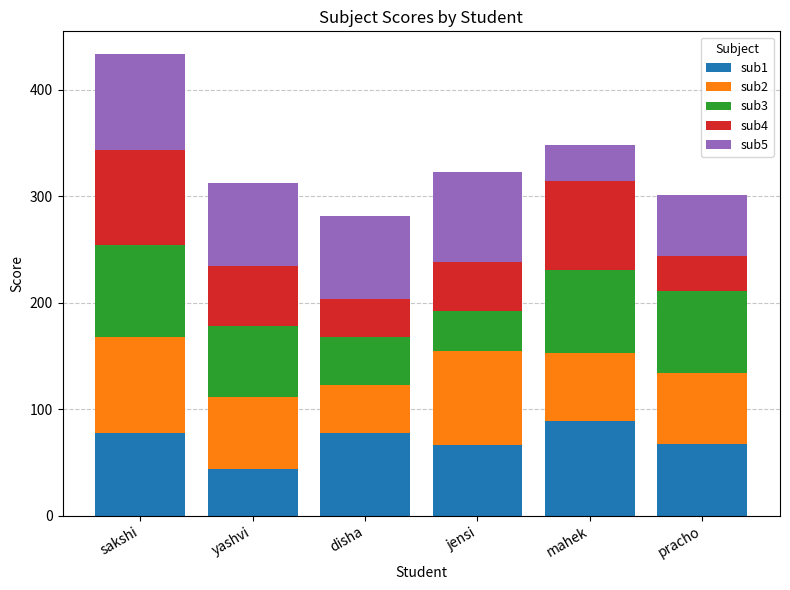

What is the minimum value for sub1?

44